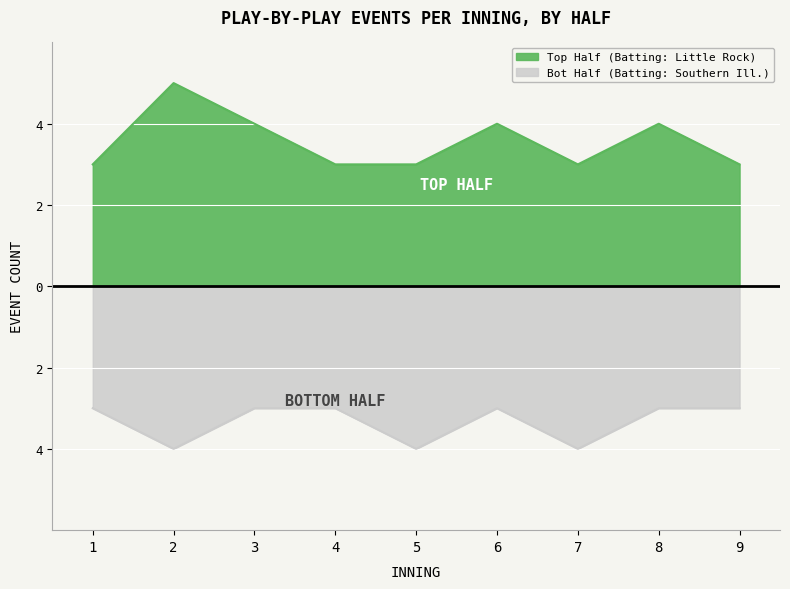

What is the value of the bot point at the 7th from the left?

-4